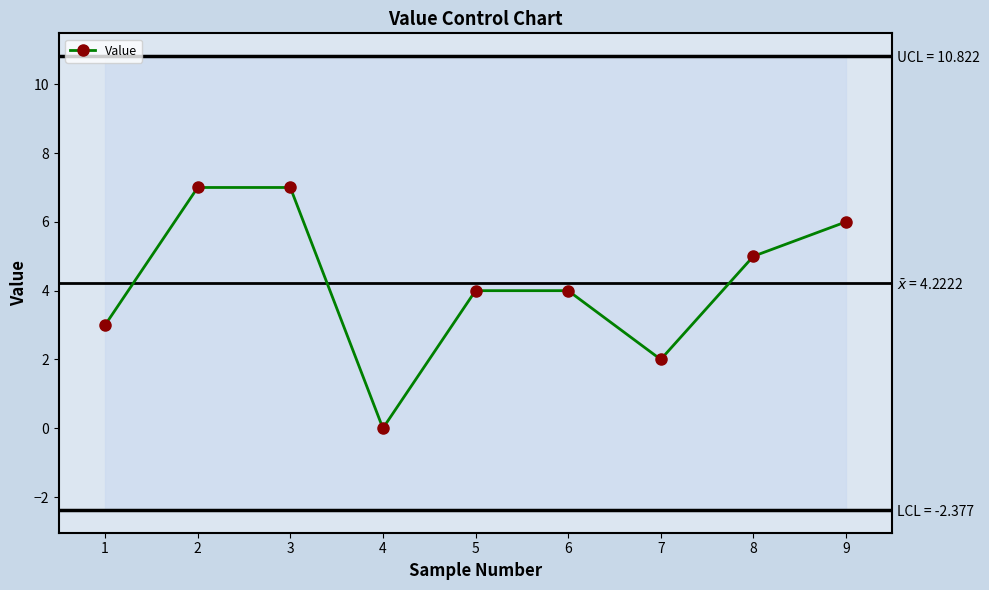

Reading left to right, list all the values displayed in this chart.

1=3	2=7	3=7	4=0	5=4	6=4	7=2	8=5	9=6